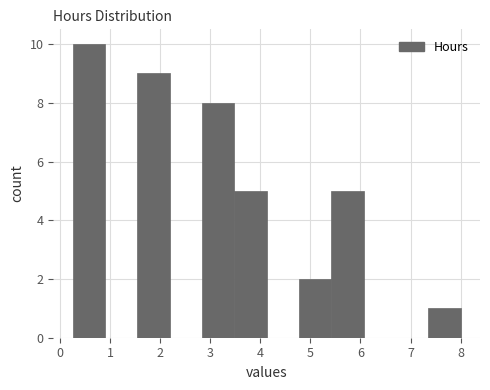

How tall is the bar that spans 0.3 to 0.9 on the x-axis? Neither the bar edges nor the heights are printed on the chart, so give them approximately, as read against the axes.

10